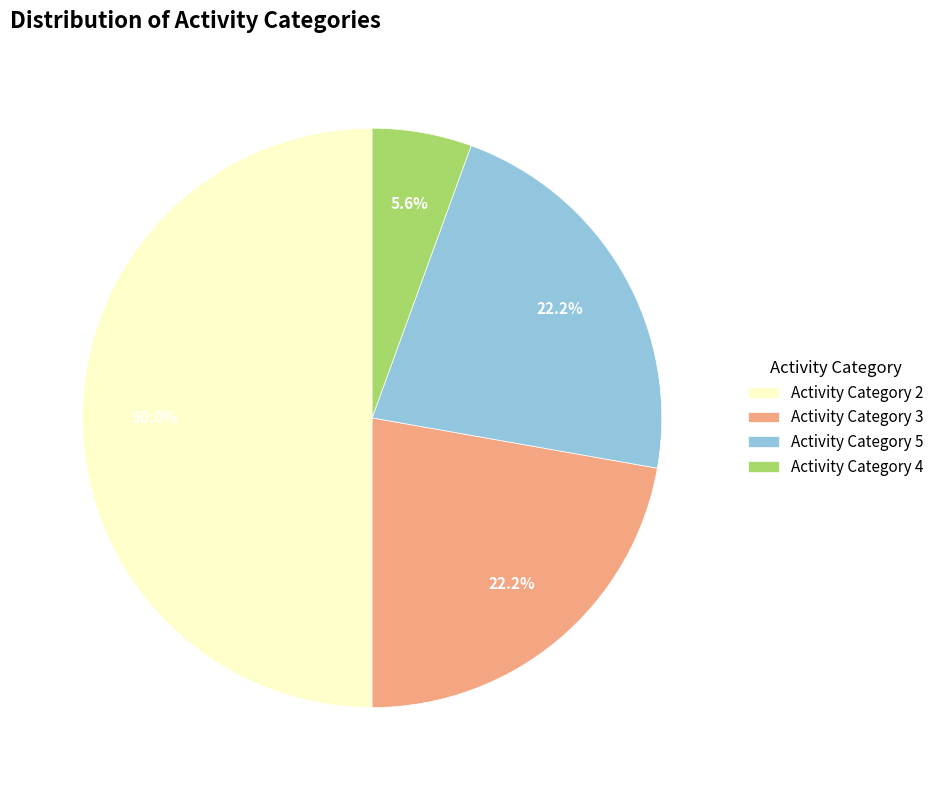

Combined, what portion of the pie is Activity Category 2 and Activity Category 3?

72.2%